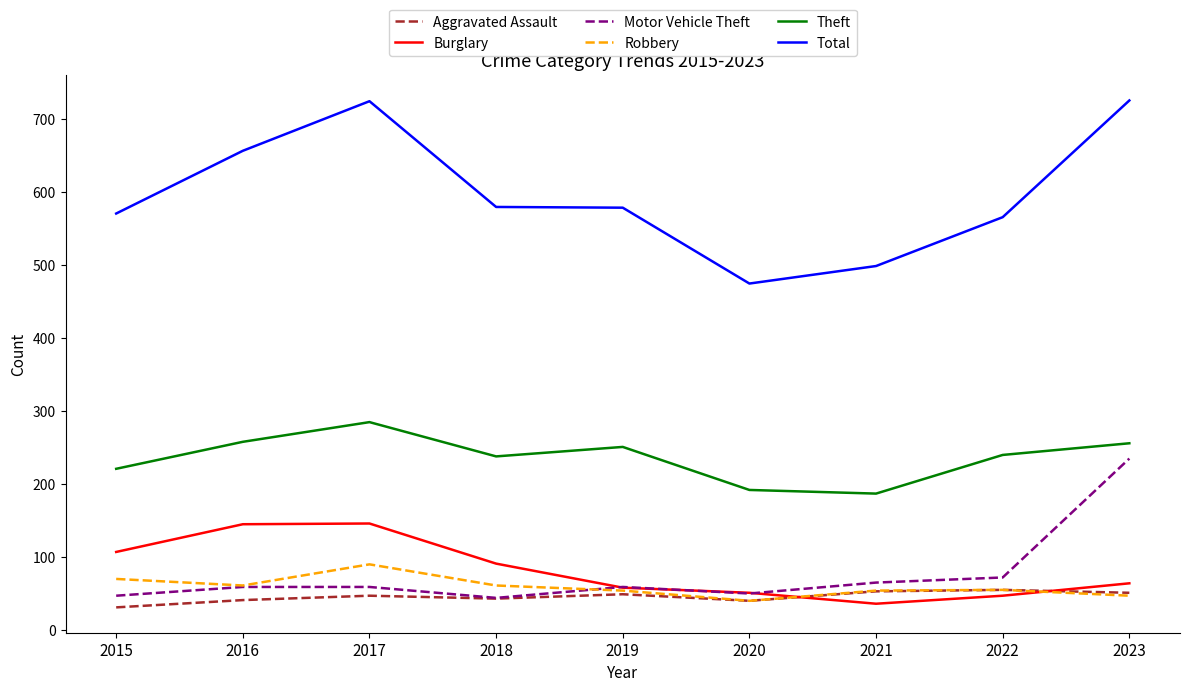

What is the spread (max minus min) of values at 2015?

540